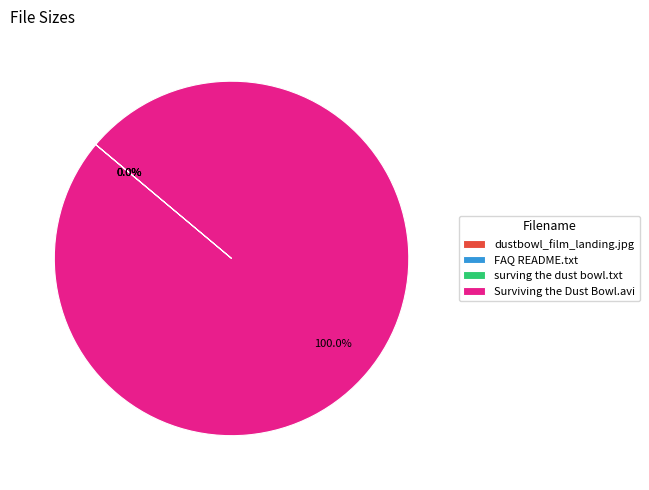

Which category has the biggest portion of the pie?

Surviving the Dust Bowl.avi